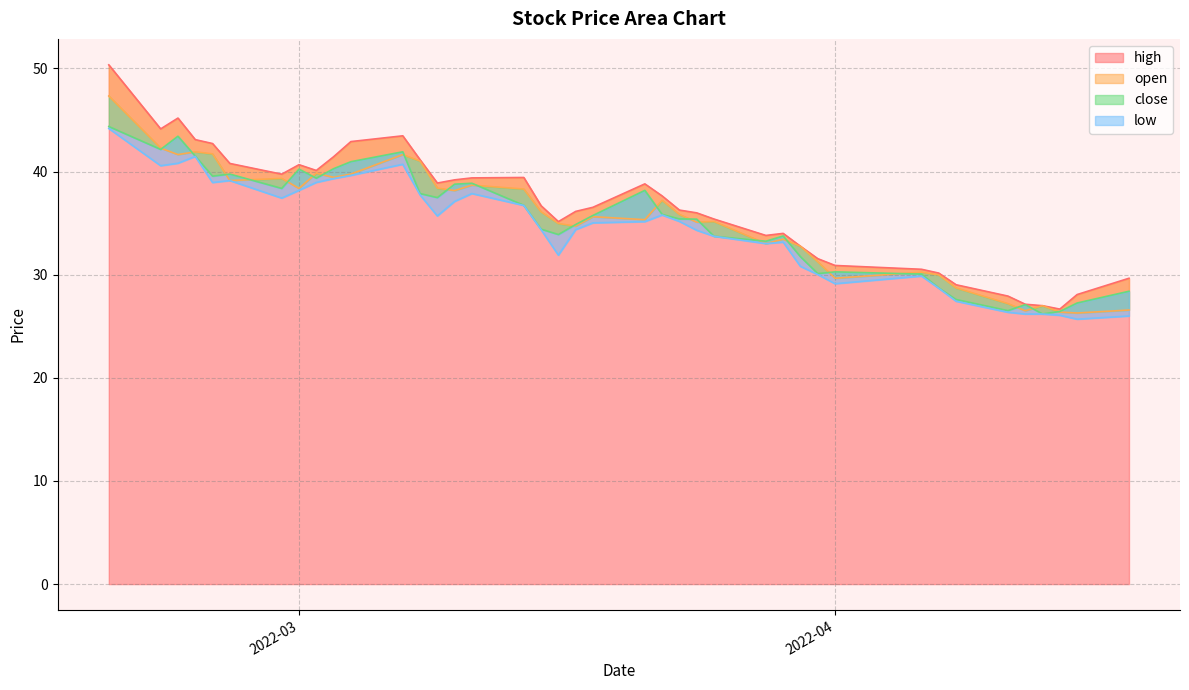

What is the lowest value of the high series?

26.7